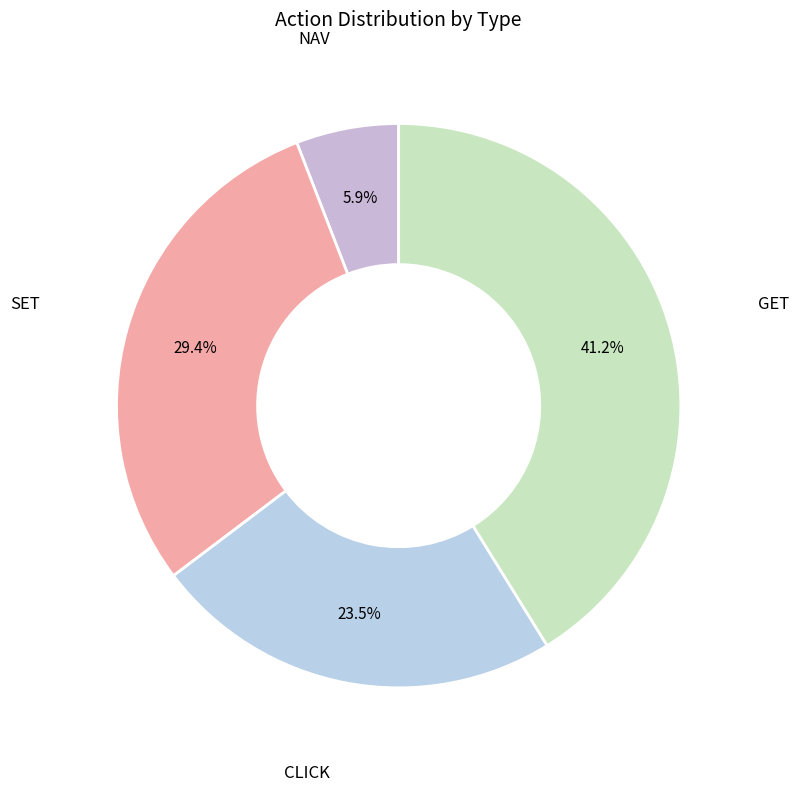

Combined, do GET and NAV account for over 50%?

No